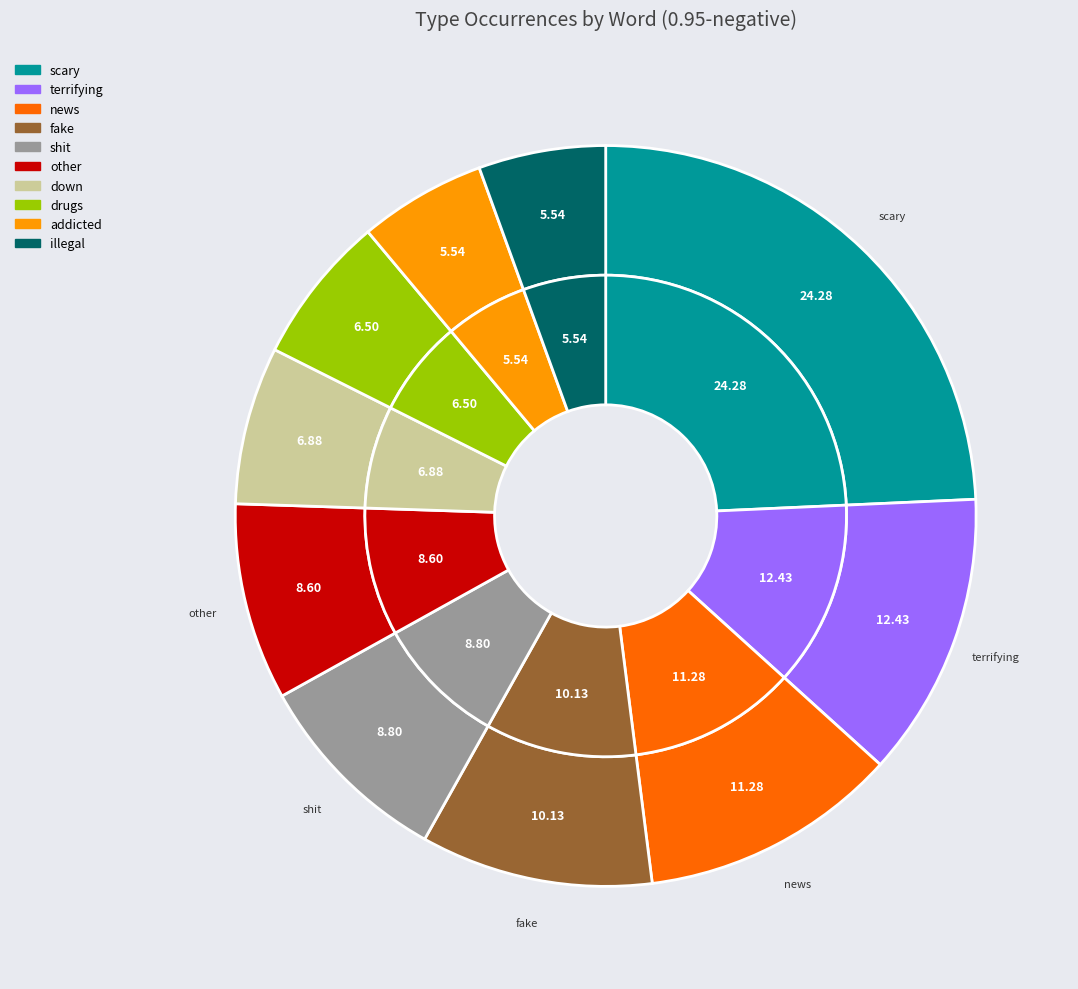

Is it true that down is 16% of the pie?

False